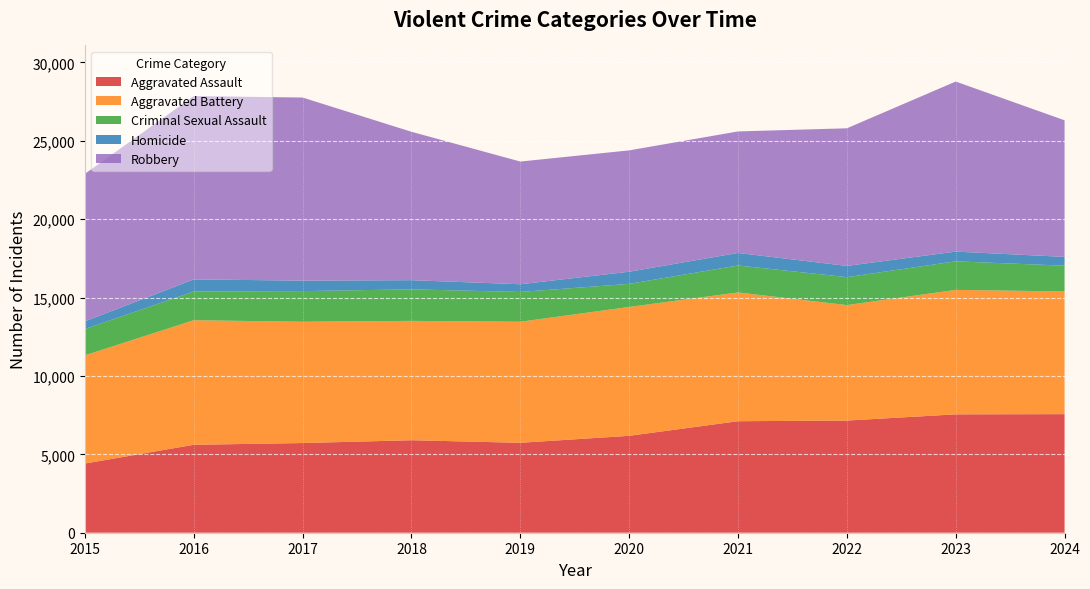

What is the value of the Homicide point at the 2nd from the left?

770